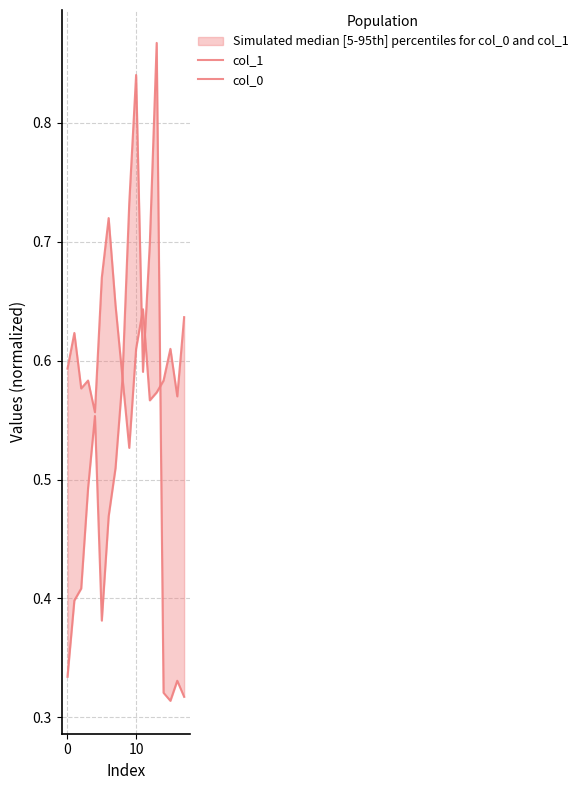

What is the spread (max minus min) of values at 15?

0.3